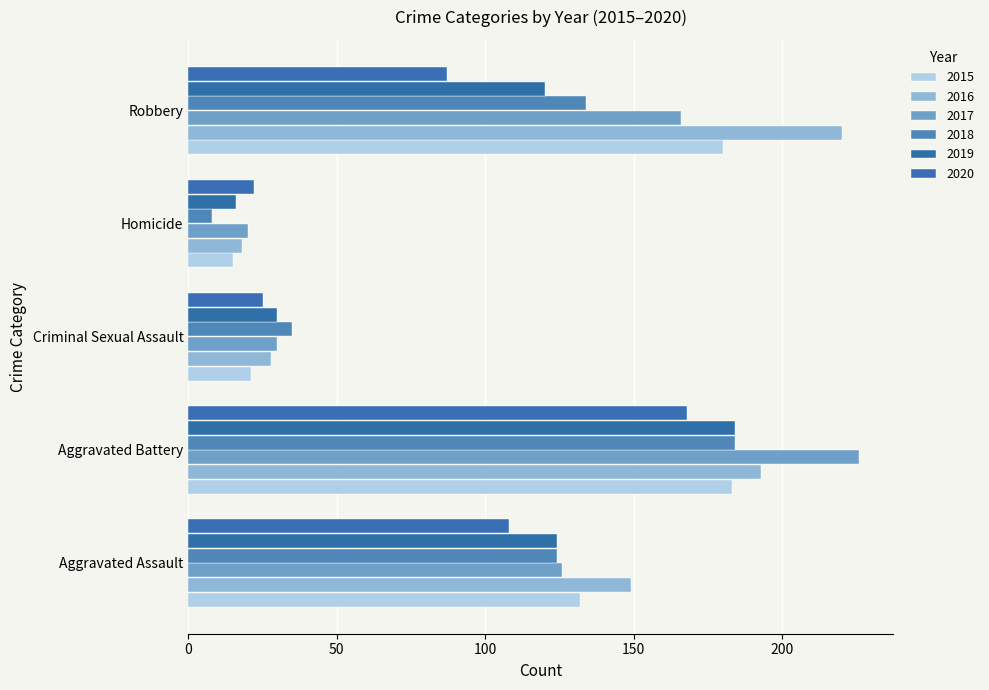

The 2020 series shows 9 at Criminal Sexual Assault. True or false?

False